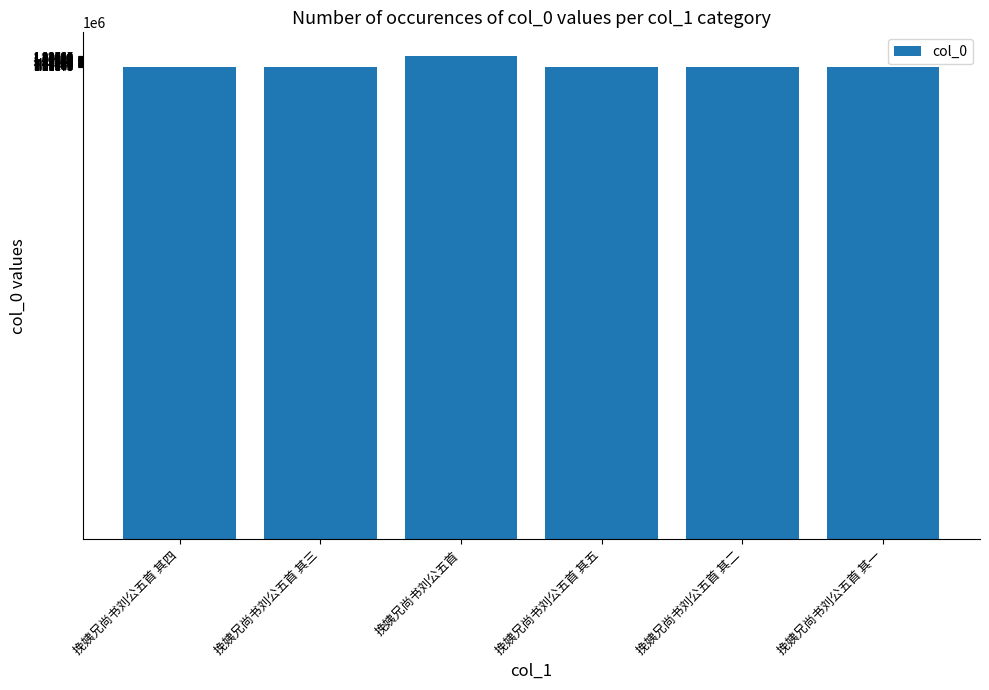

What is the difference between the values at 挽姨兄尚书刘公五首 其五 and 挽姨兄尚书刘公五首?

26873